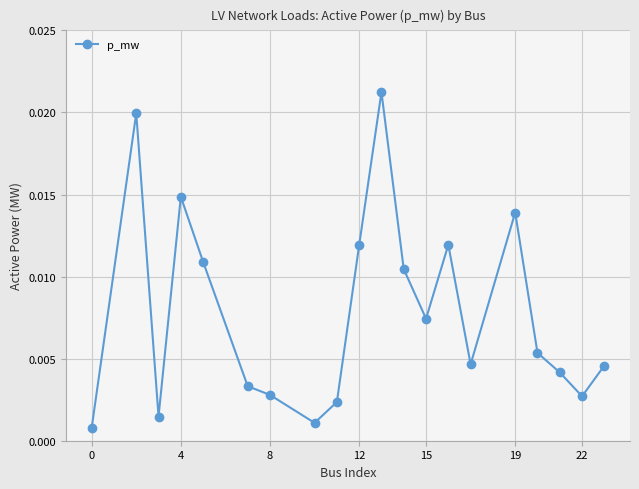

True or false: there are more than 2 points higher than both neighbors.

True